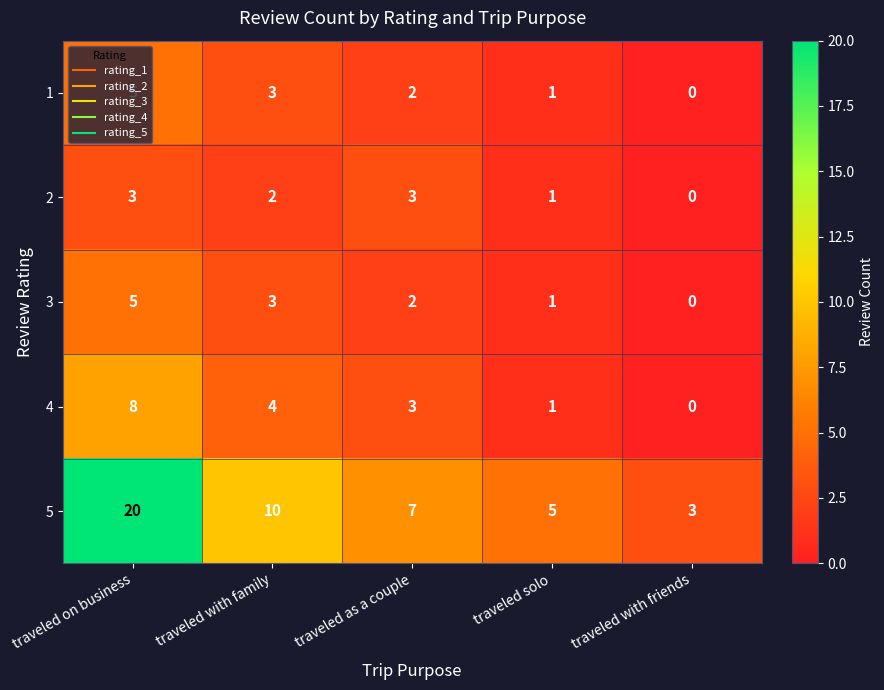

How many categories are shown in the chart?

5